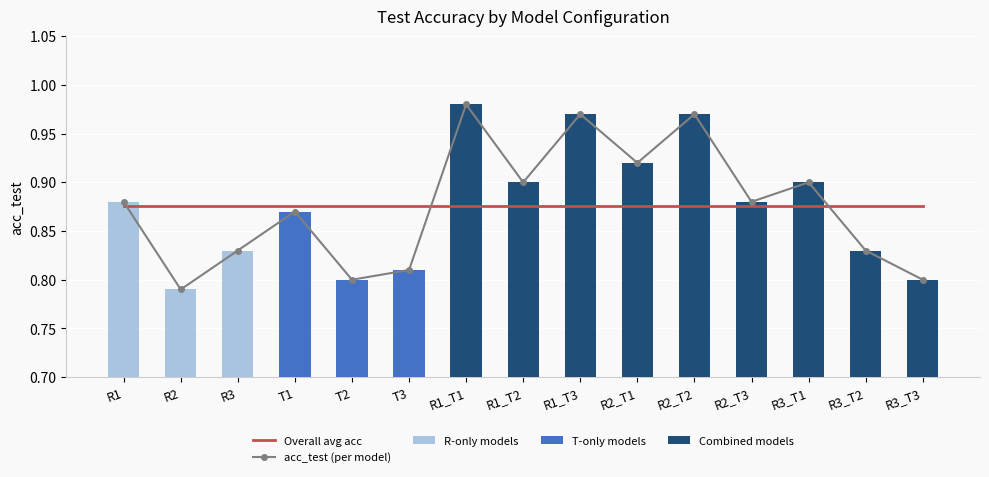

Is it true that the value at T2 is 0.8?

True